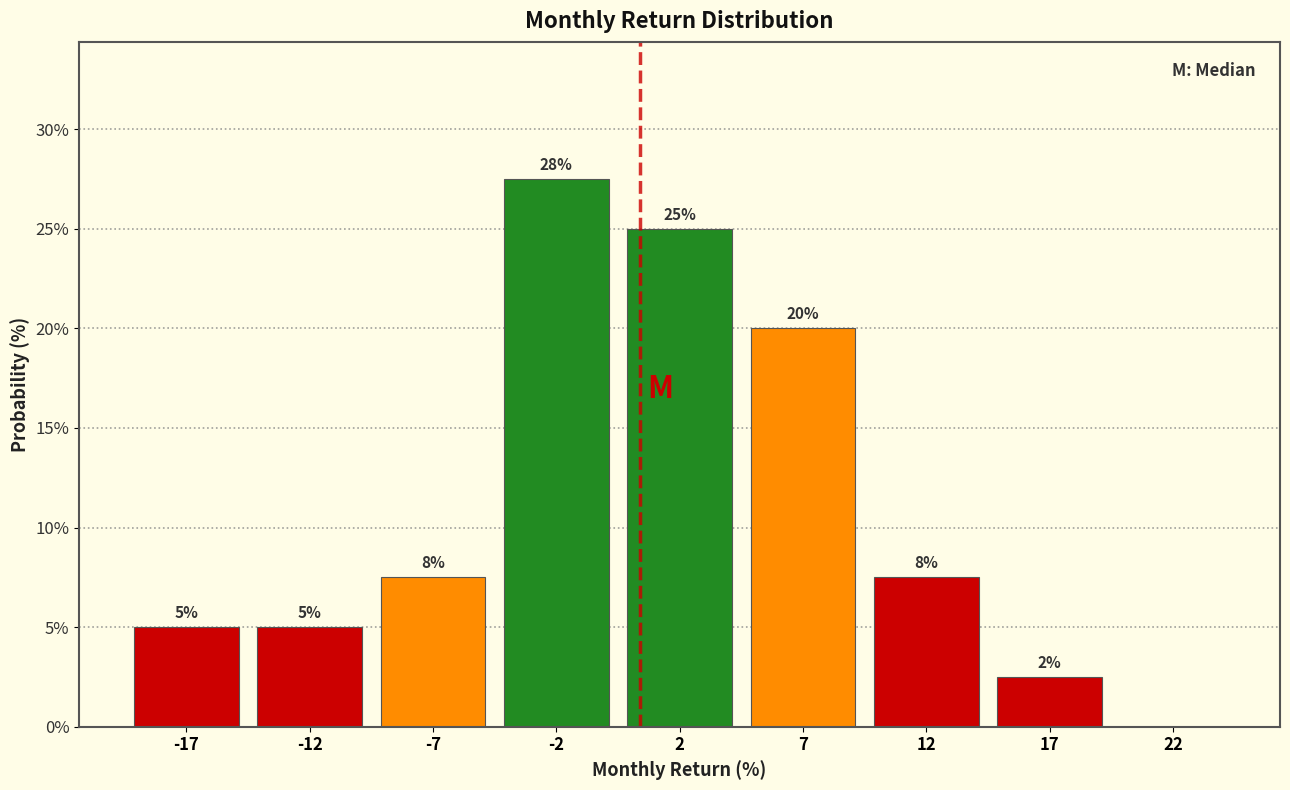

What is the maximum value shown in the chart?

27.5